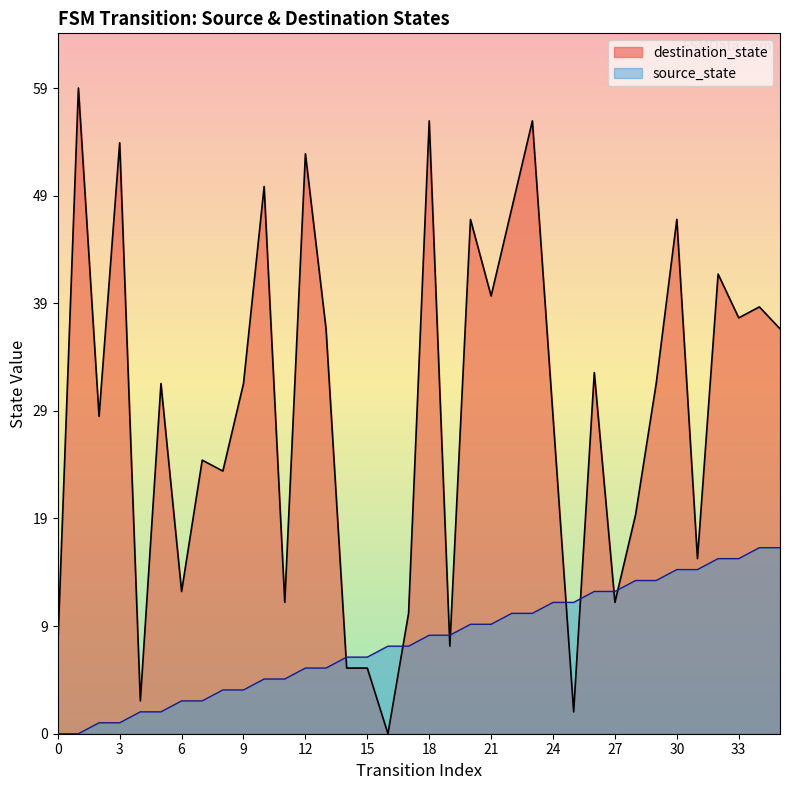

What is the difference between the maximum and minimum values?

17